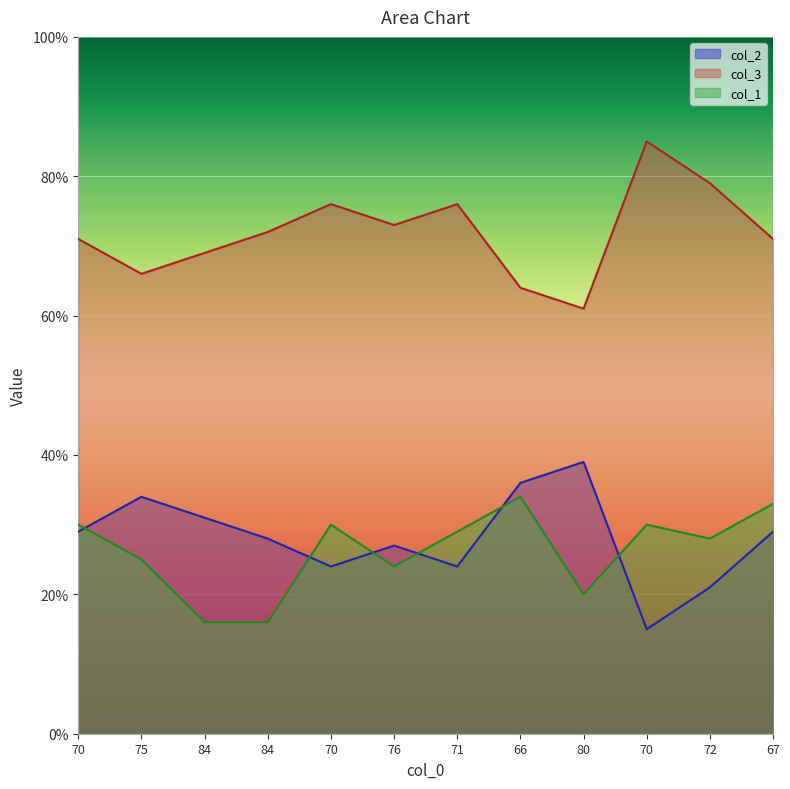

At which label is col_2 closest to 27?

76